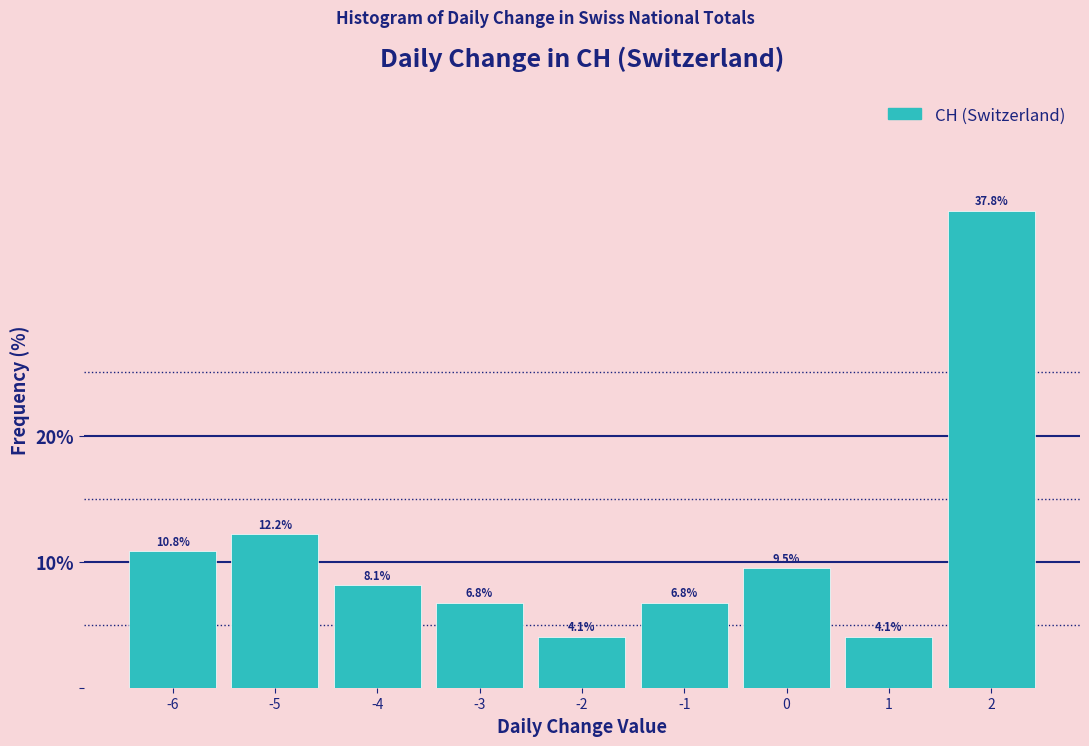

How tall is the bar that spans 1.5 to 2.5 on the x-axis?

37.8